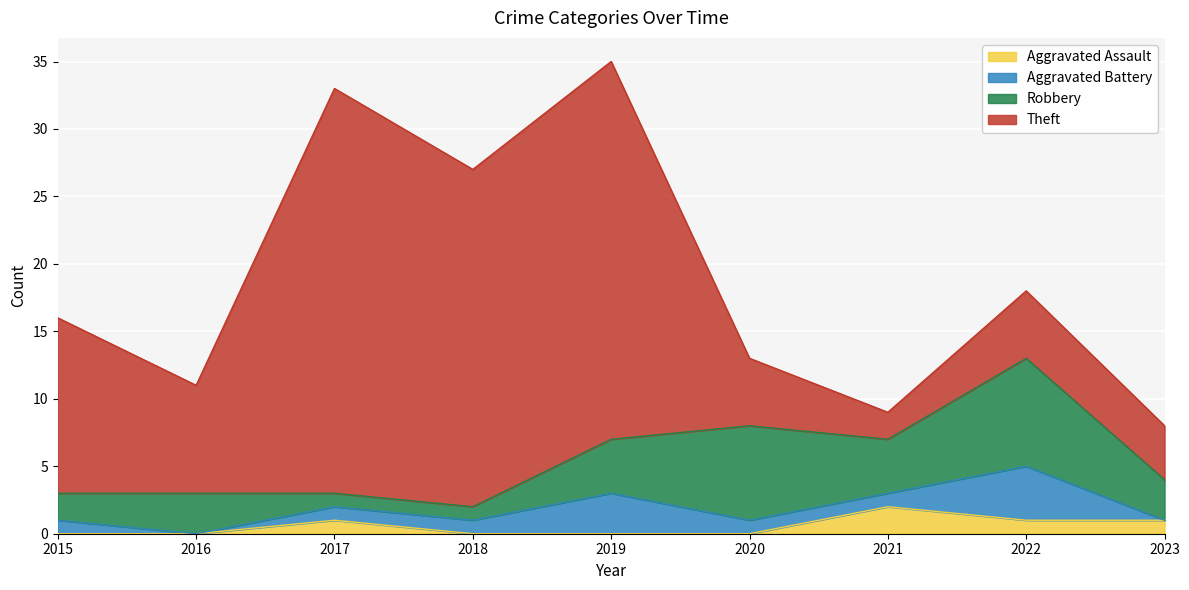

Which has a higher value, 2021 or 2022?

2021